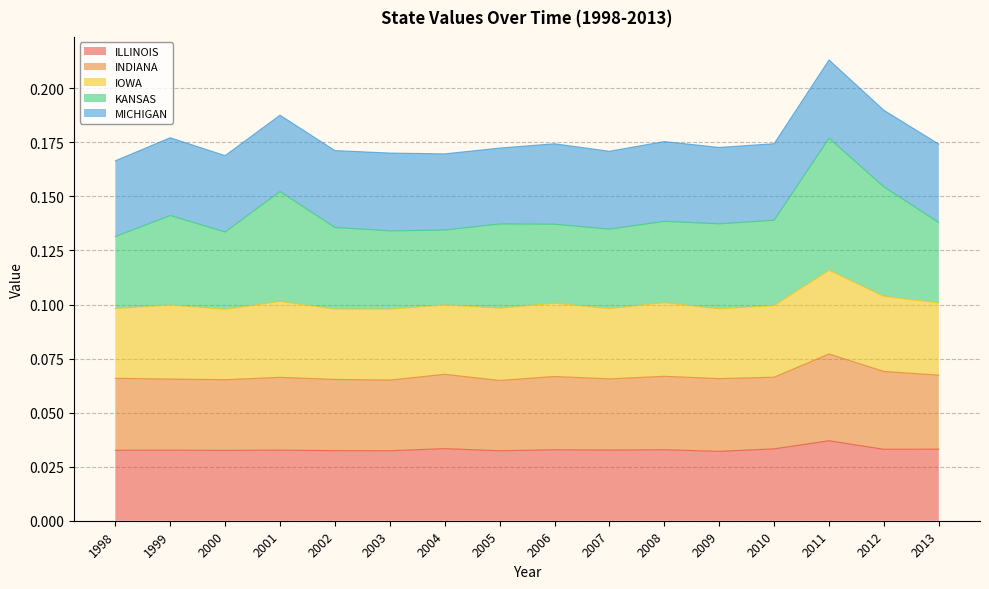

What is the value of the INDIANA point at the 6th from the left?

0.1